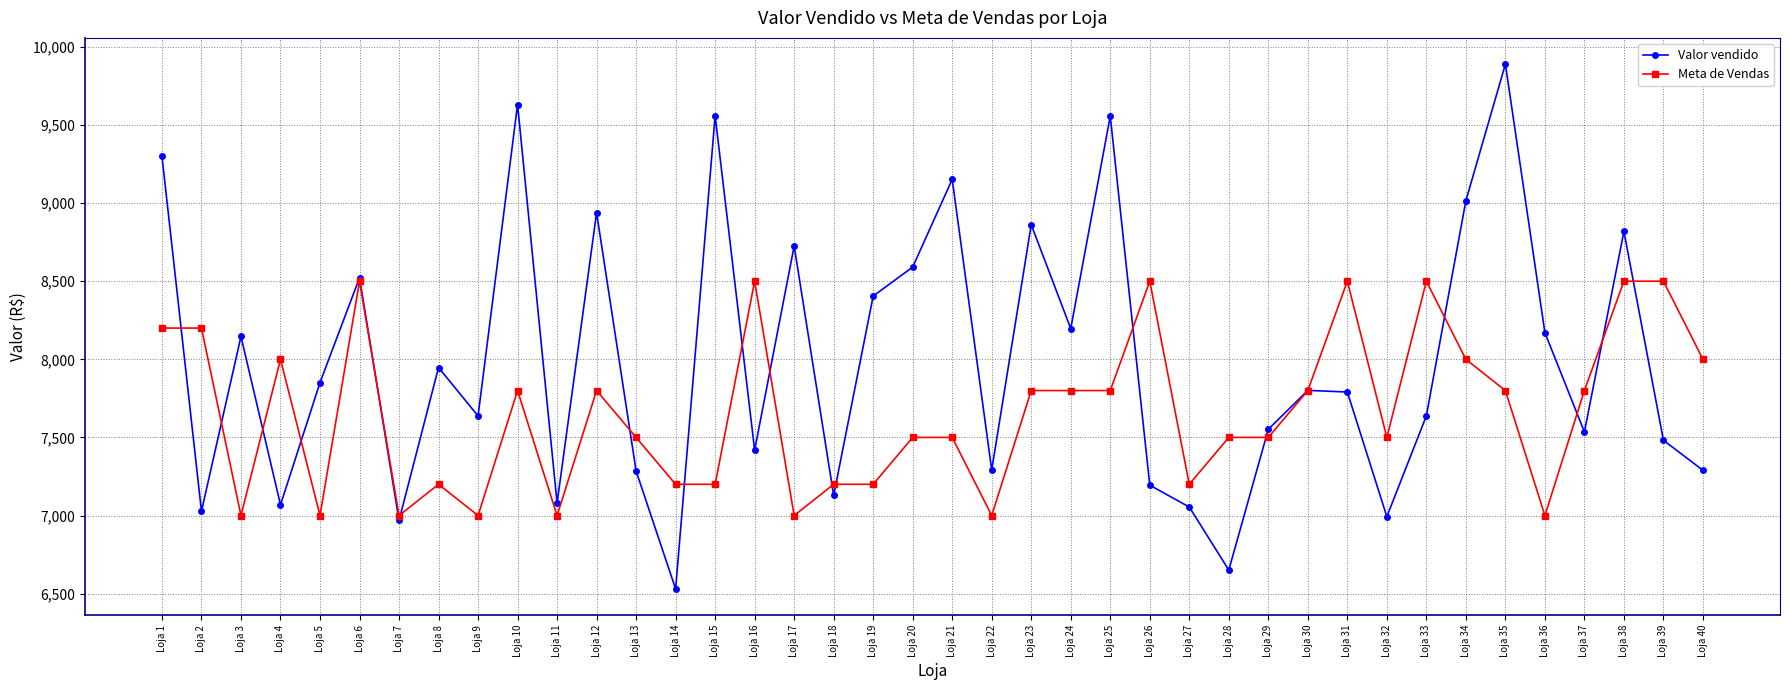

Which category has the highest value in the Valor vendido series?

Loja 35